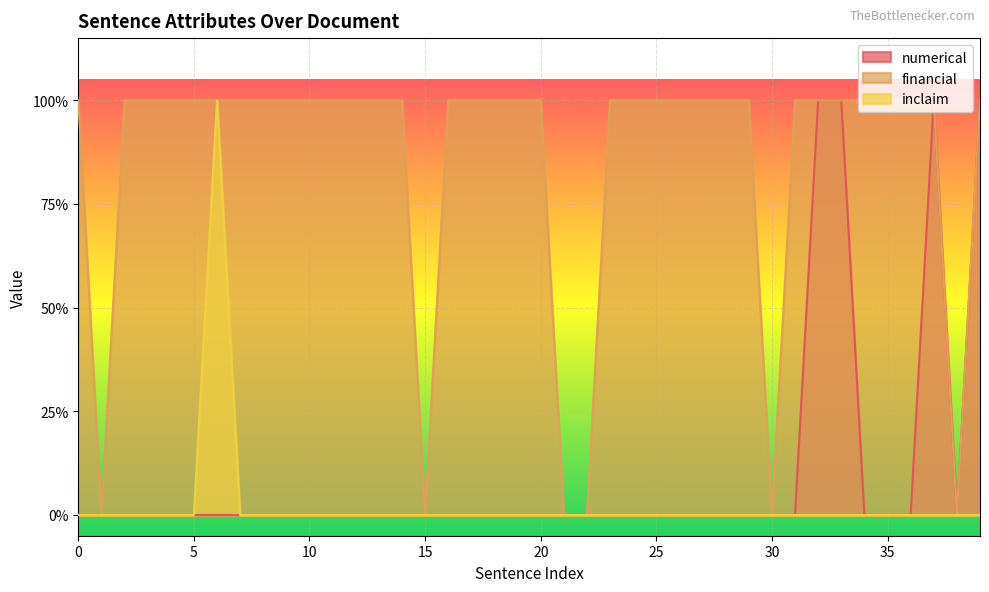

What is the difference between the maximum and second lowest values in the numerical series?

1